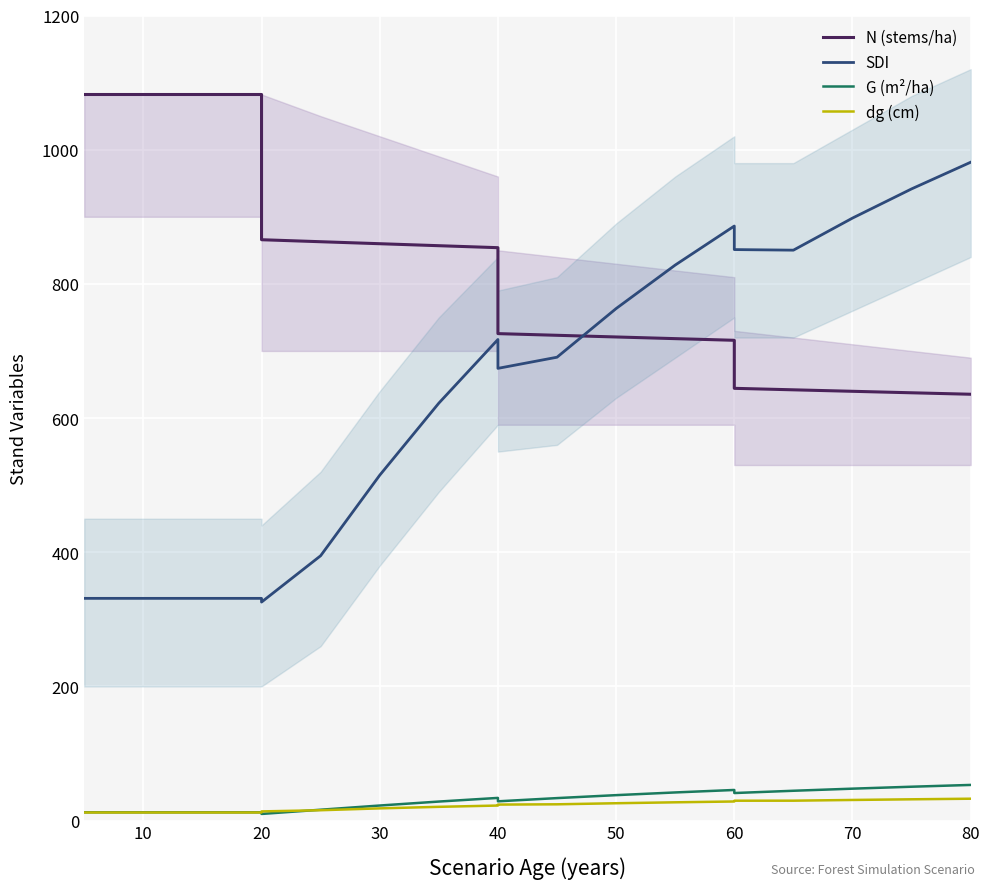

True or false: G (m²/ha) and N (stems/ha) intersect in this chart.

False